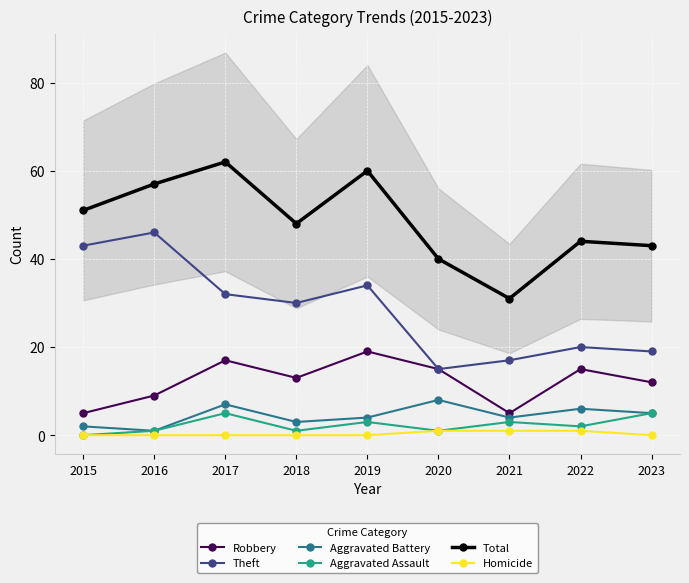

The Robbery series shows 15 at 2020. True or false?

True